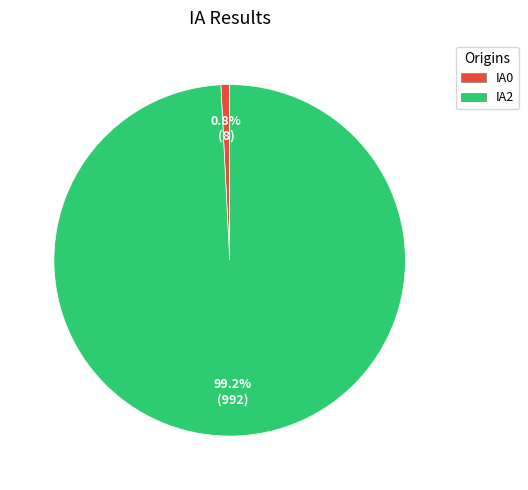

What portion of the pie excludes IA0?

99.2%